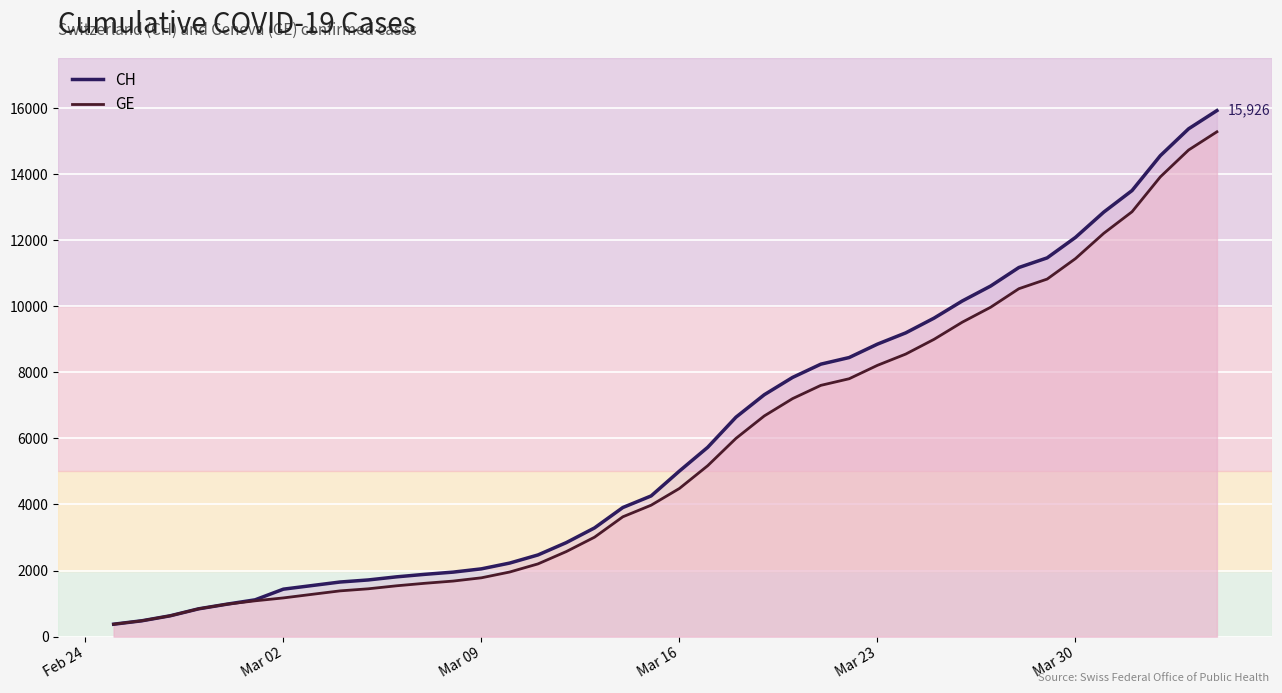

At how many categories does at least one series exceed 7633?

16